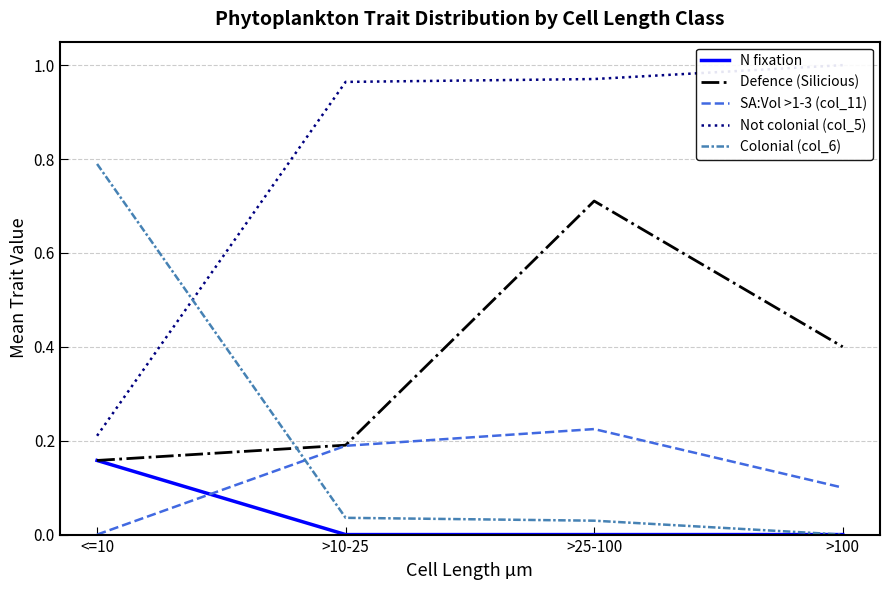

Reading right to left, list all the values displayed in this chart.

N fixation: 0.0	0.0	0.0	0.2
Defence (Silicious): 0.4	0.7	0.2	0.2
SA:Vol >1-3 (col_11): 0.1	0.2	0.2	0.0
Not colonial (col_5): 1.0	1.0	1.0	0.2
Colonial (col_6): 0.0	0.0	0.0	0.8